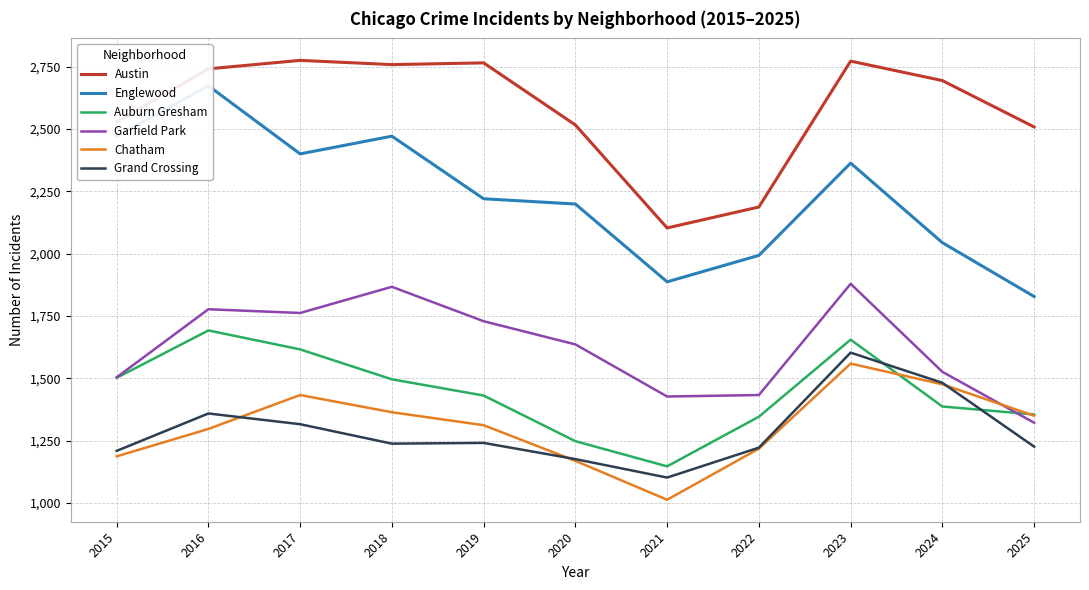

What is the difference between the highest and lowest values at 2024?

1307